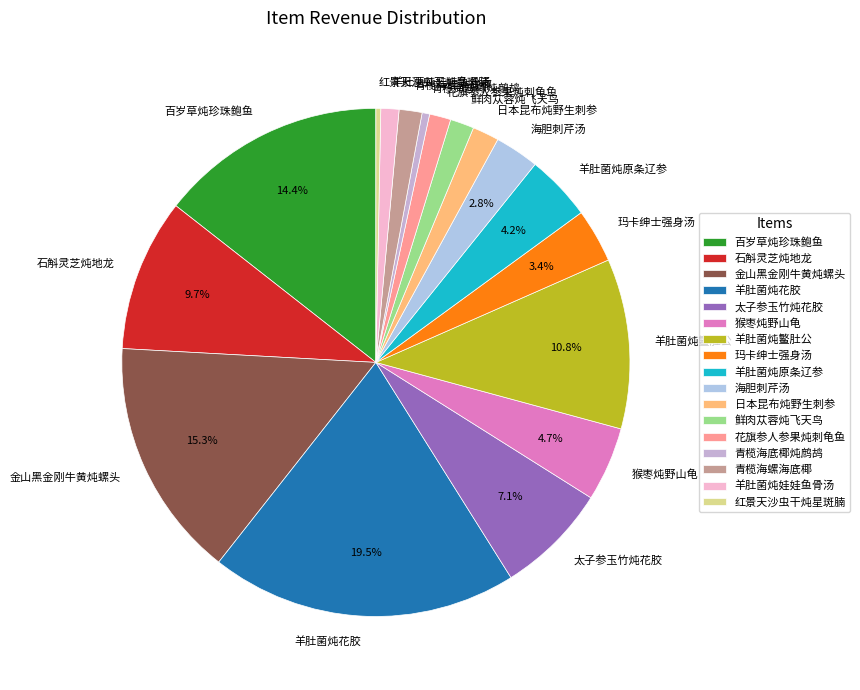

What is the largest slice in the pie chart?

羊肚菌炖花胶